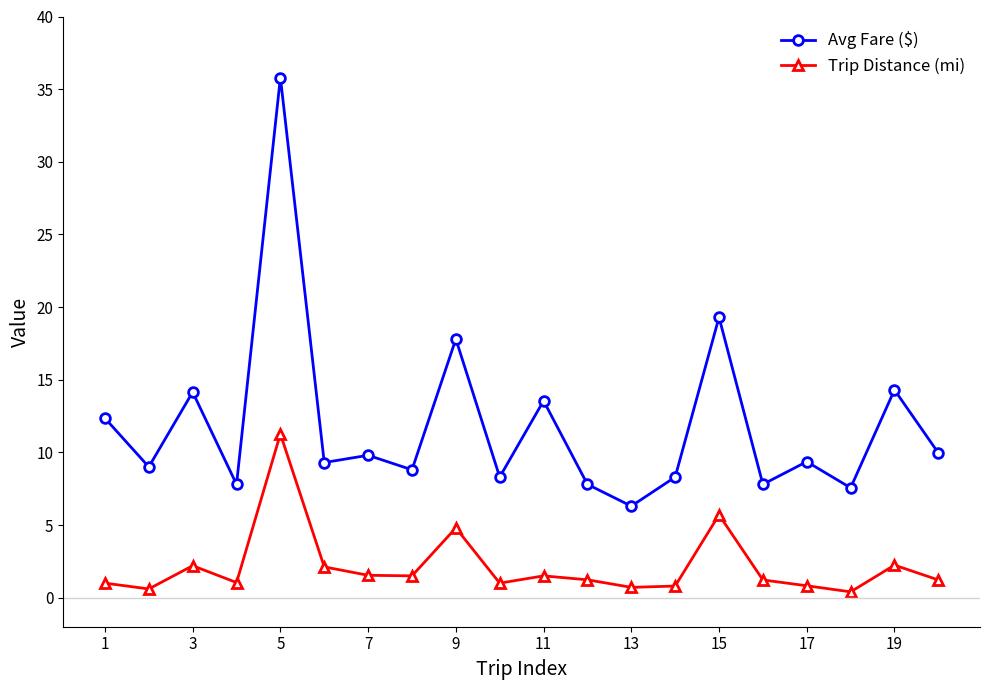

Rank the series by their maximum value, from highest to lowest.

Avg Fare ($), Trip Distance (mi)